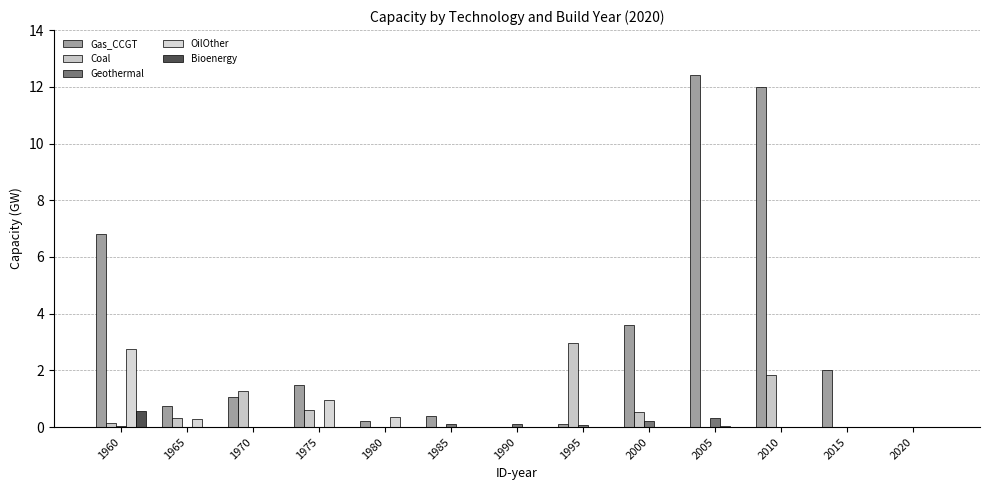

At which label does Geothermal reach its peak?

2005